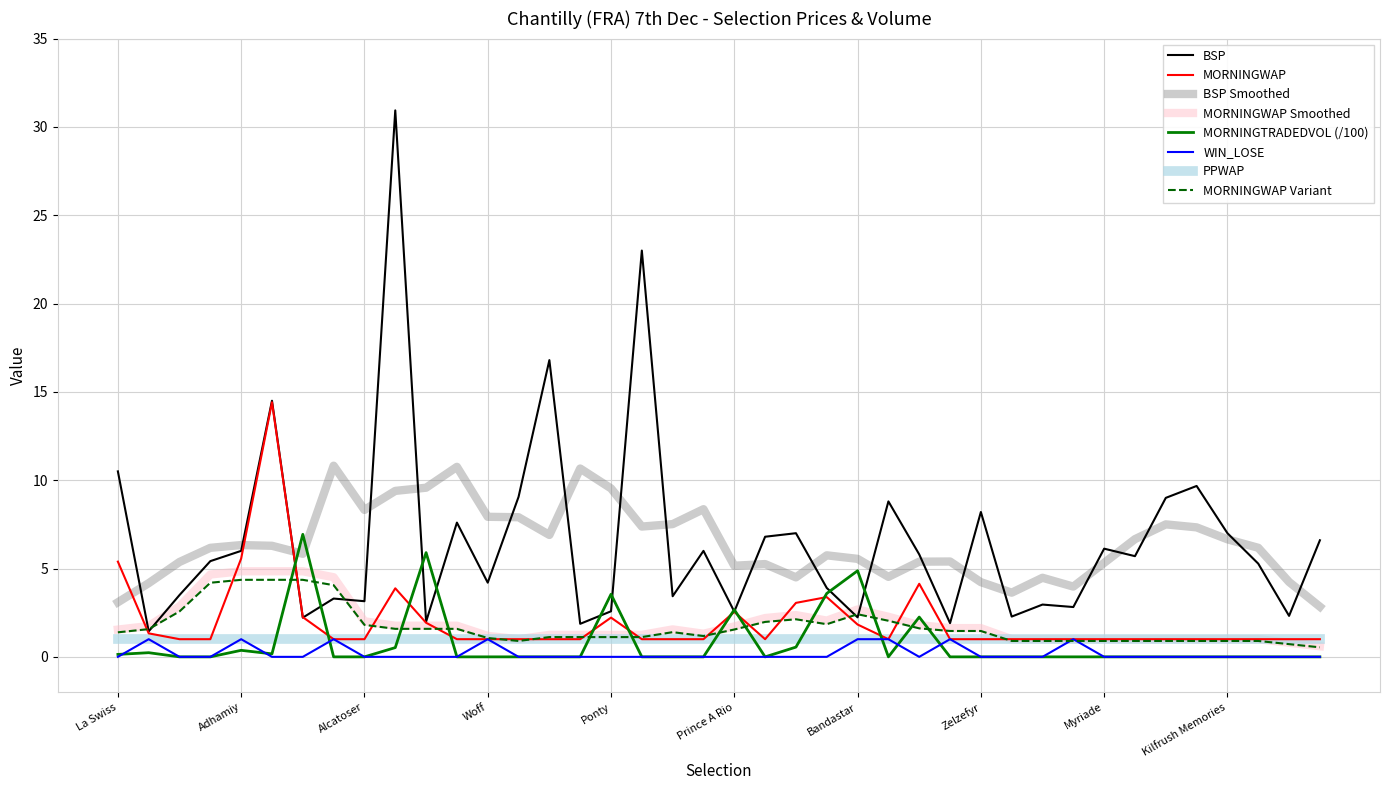

Count the number of categories in the chart.

40